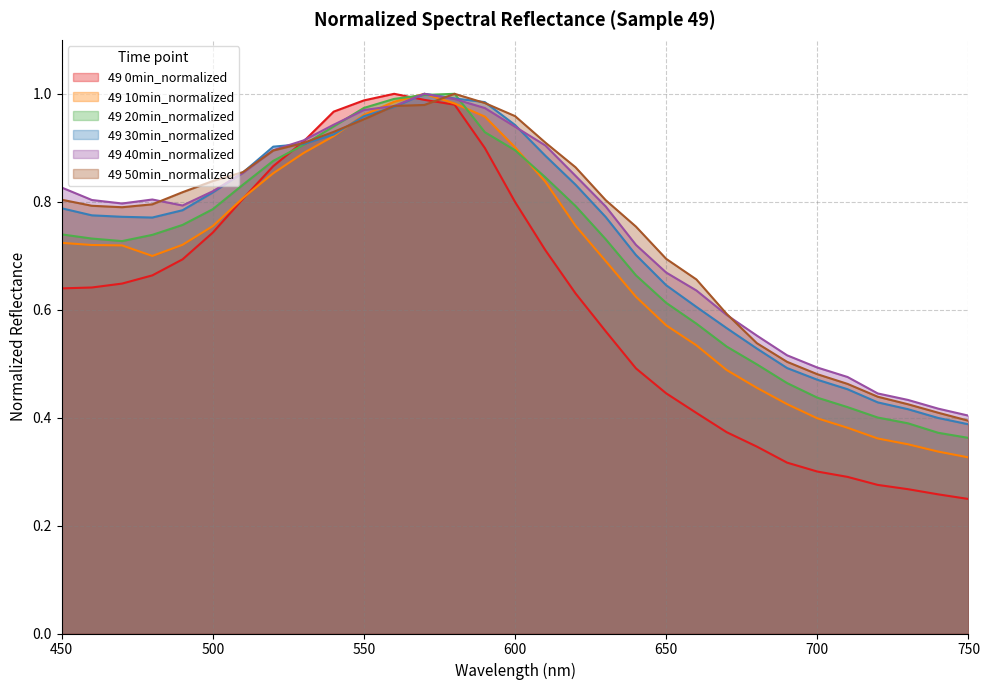

At which category is the sum across all series the highest?

570